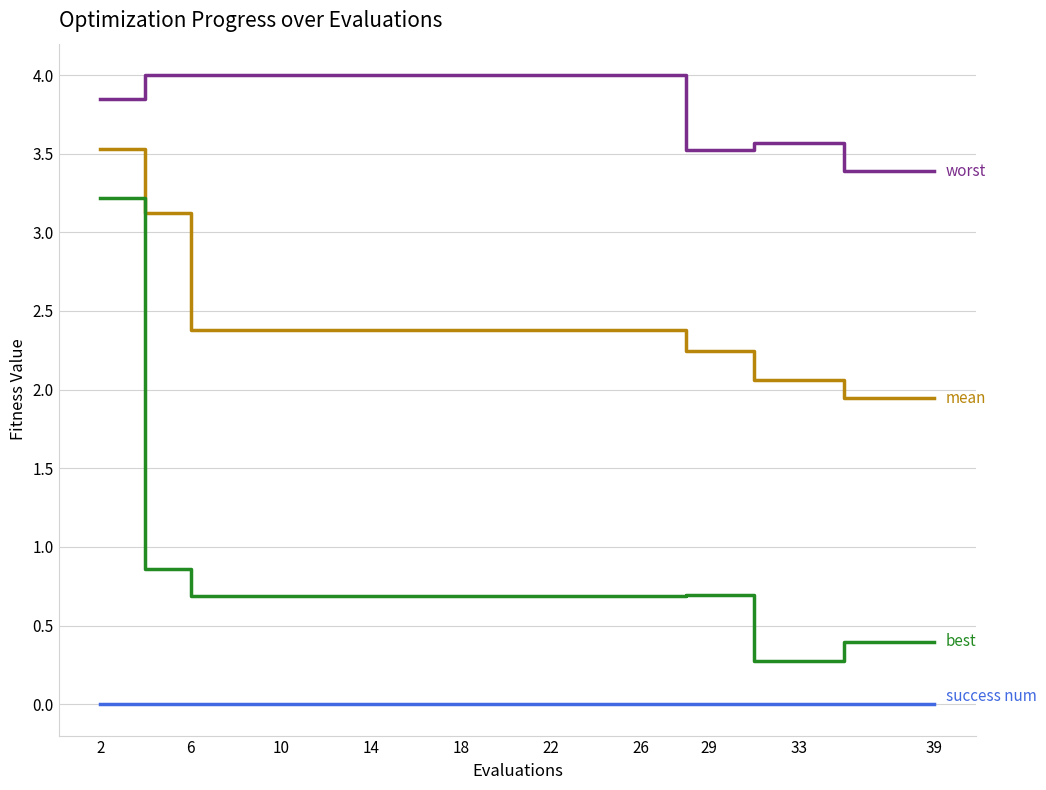

What is the maximum value shown in the chart?

4.0